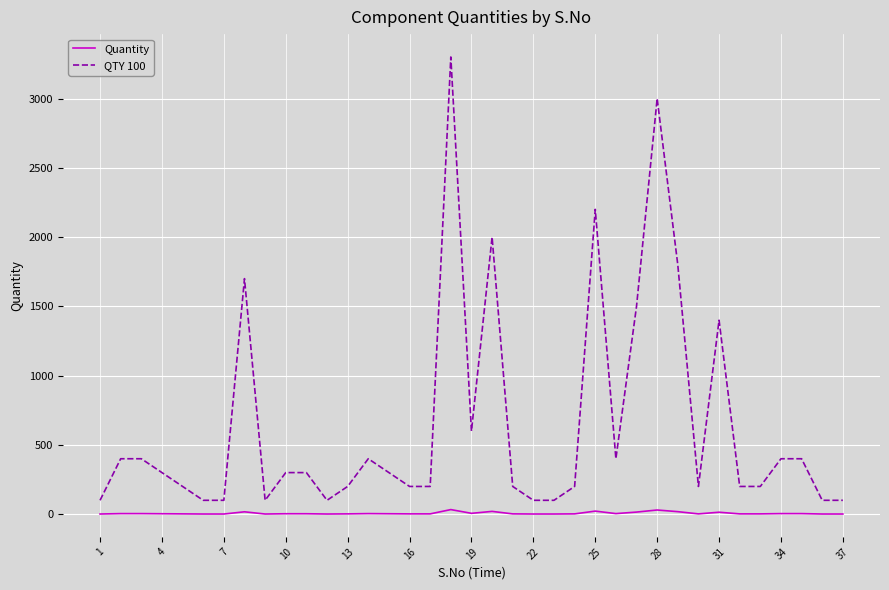

True or false: Quantity and QTY 100 intersect in this chart.

False